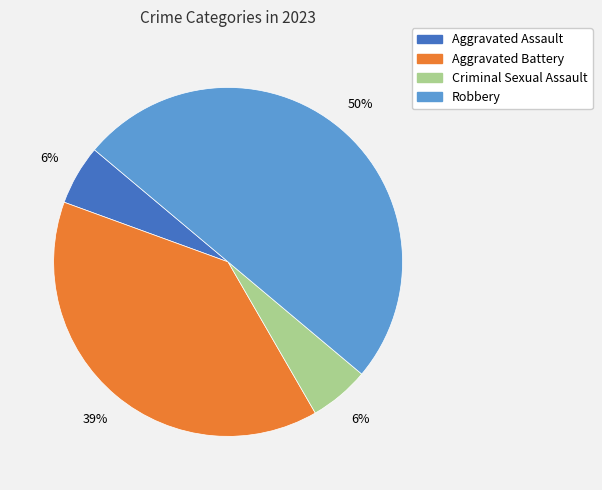

To the nearest percent, what is the difference between the largest and smallest slice percentages?

44%